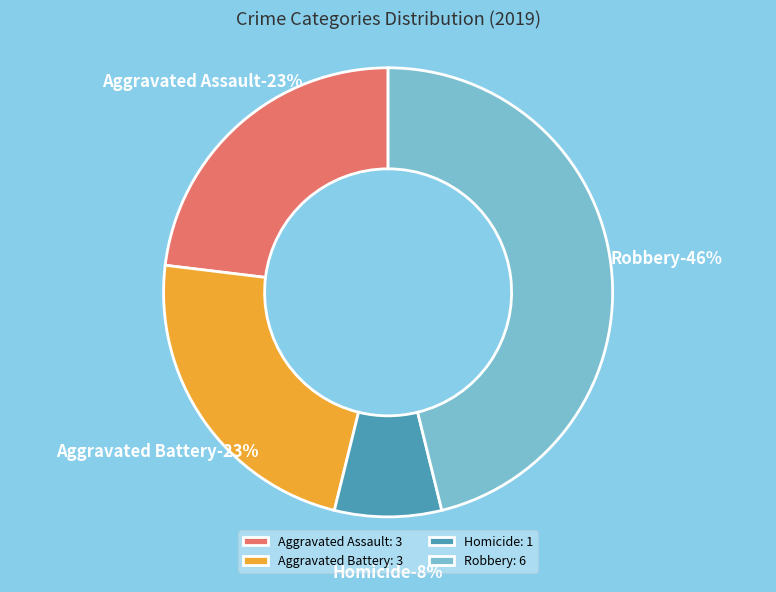

Combined, what portion of the pie is Aggravated Assault and Robbery?

69.2%